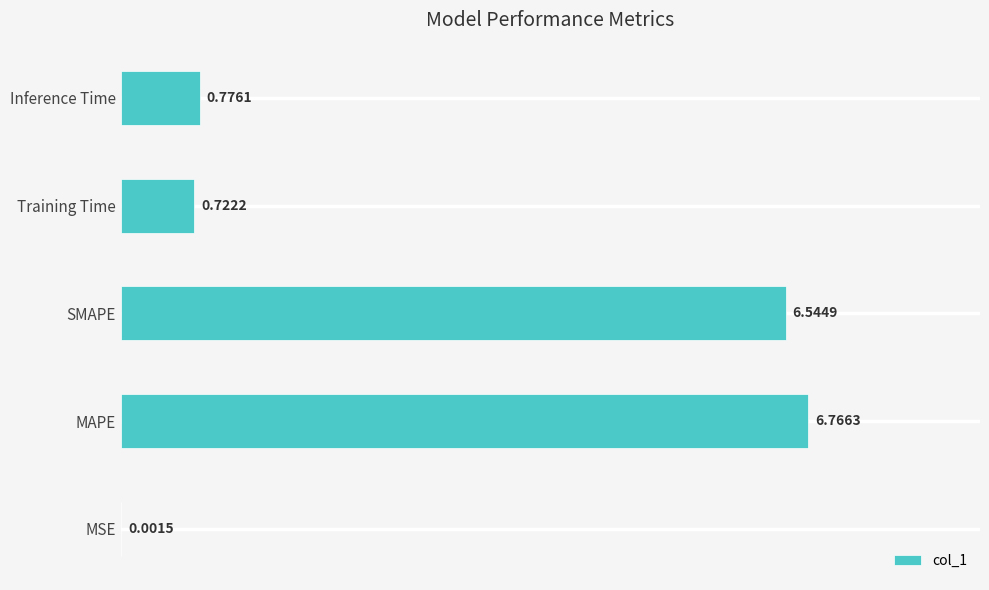

What is the maximum value shown in the chart?

6.8